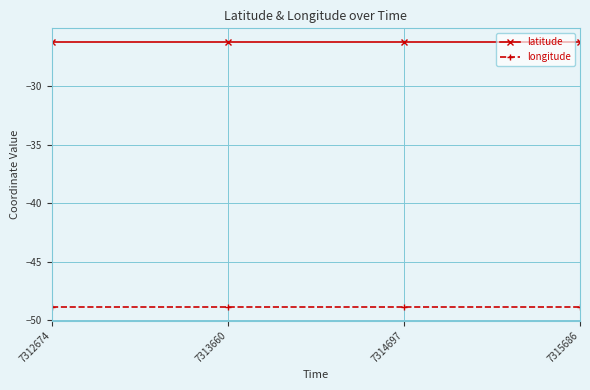

What is the value of the longitude point at the 1st from the left?

-48.9